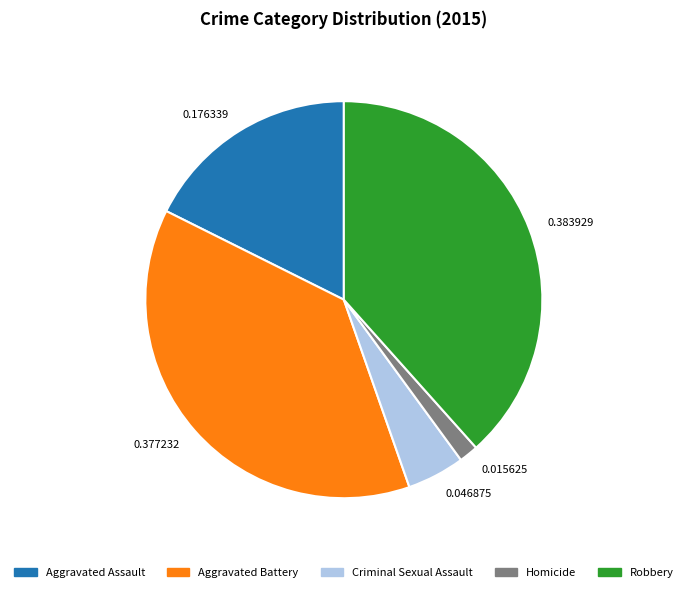

How many segments does this pie chart have?

5